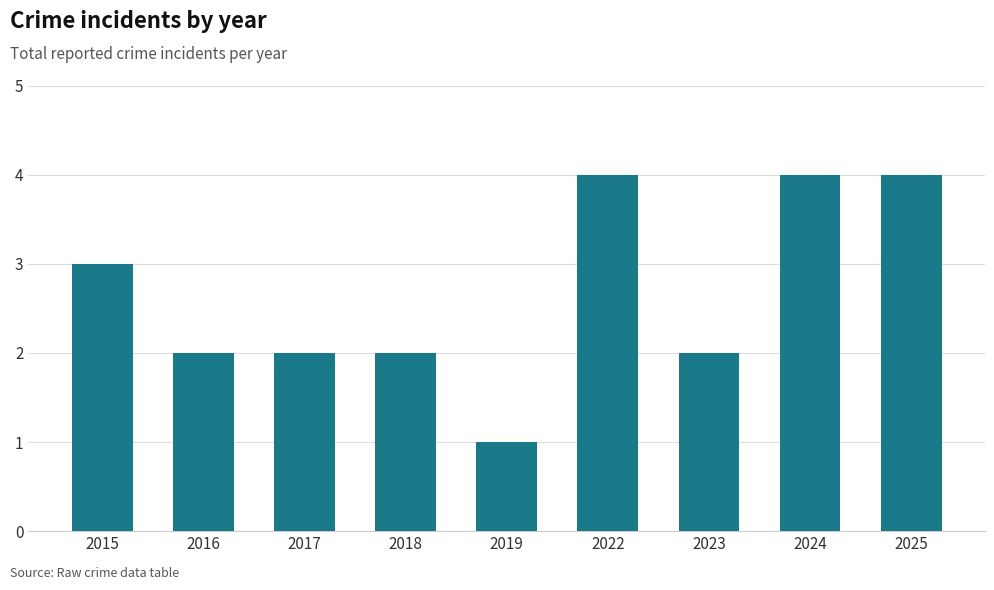

How many data points does each series have?

9